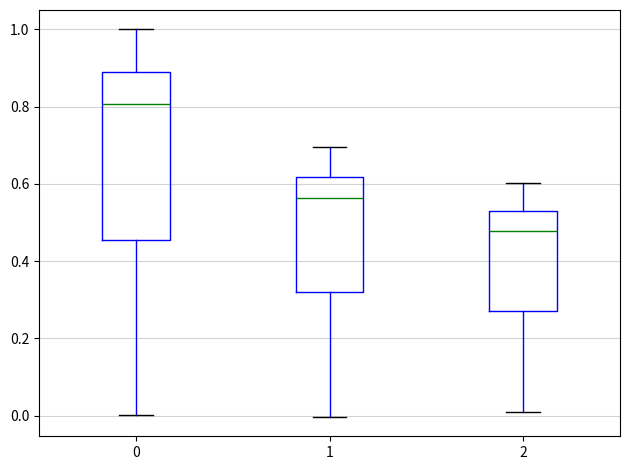

Where does the lower whisker of the box at x = 1 end on the y-axis? The values are not printed on the chart, so give them approximately, as read against the axis.

0.00